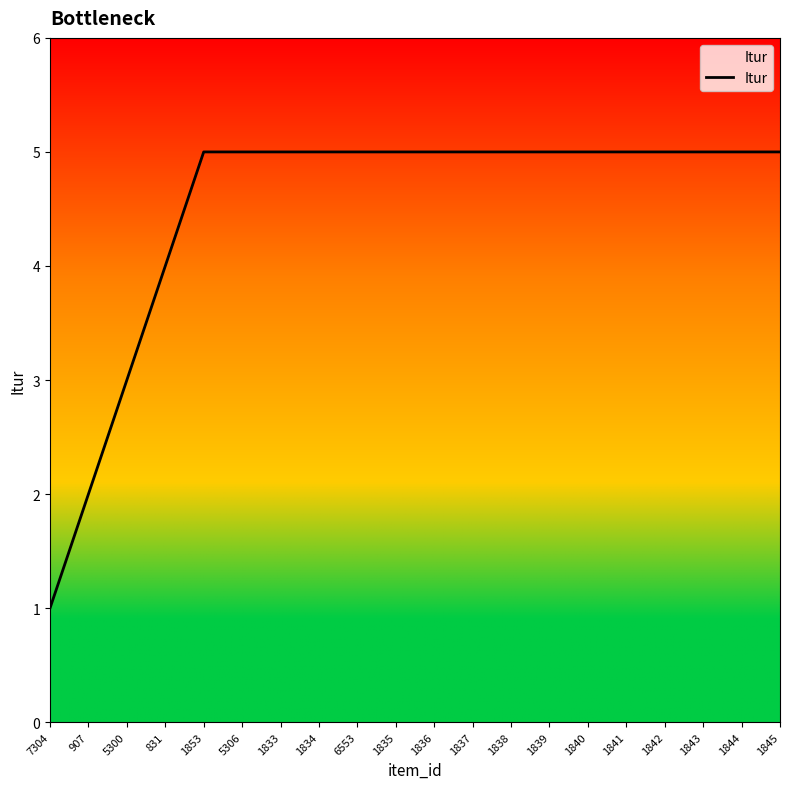

What is the difference between the maximum and minimum values?

4